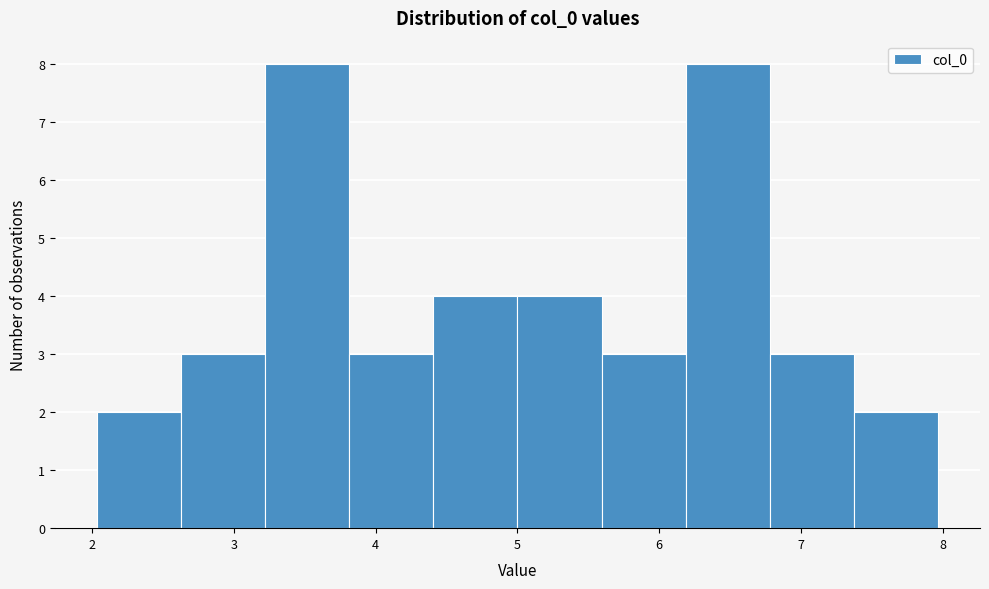

Reading left to right, transcribe this chart: for each bar, give the range it covers on the x-axis and its height. Neither the bar edges nor the heights are printed on the chart, so give them approximately, as read against the axes.

2.0 to 2.6: 2
2.6 to 3.2: 3
3.2 to 3.8: 8
3.8 to 4.4: 3
4.4 to 5.0: 4
5.0 to 5.6: 4
5.6 to 6.2: 3
6.2 to 6.8: 8
6.8 to 7.4: 3
7.4 to 8.0: 2